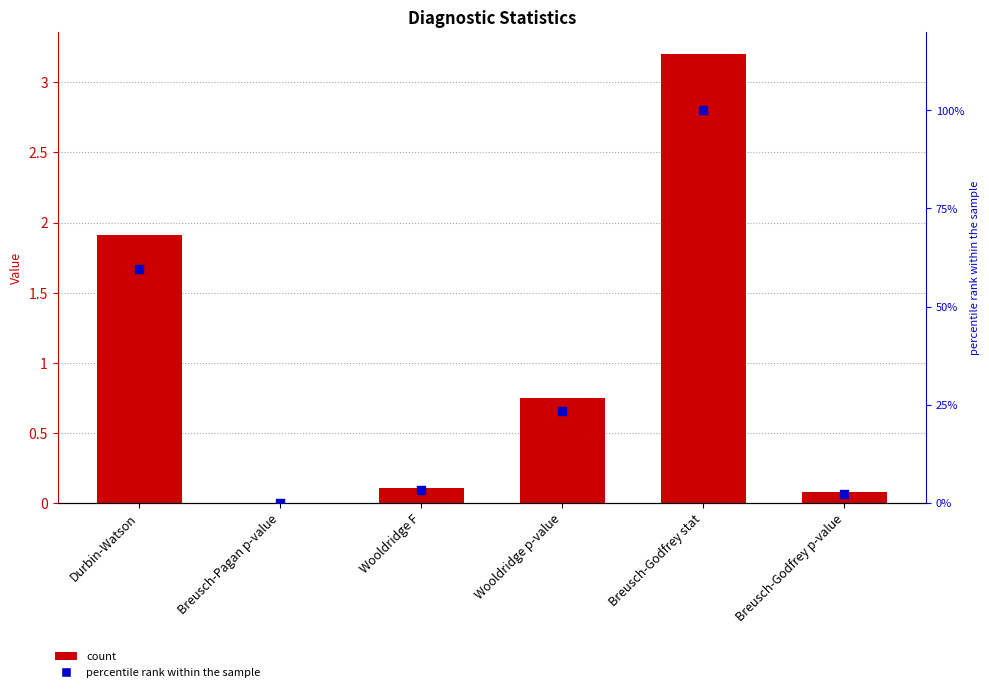

Which series contains the highest Y value?

percentile rank within the sample